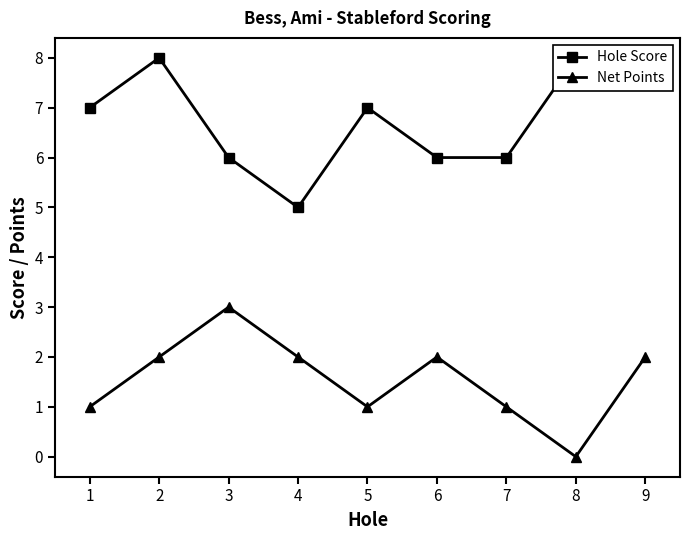

Which category has the highest value in the Net Points series?

3